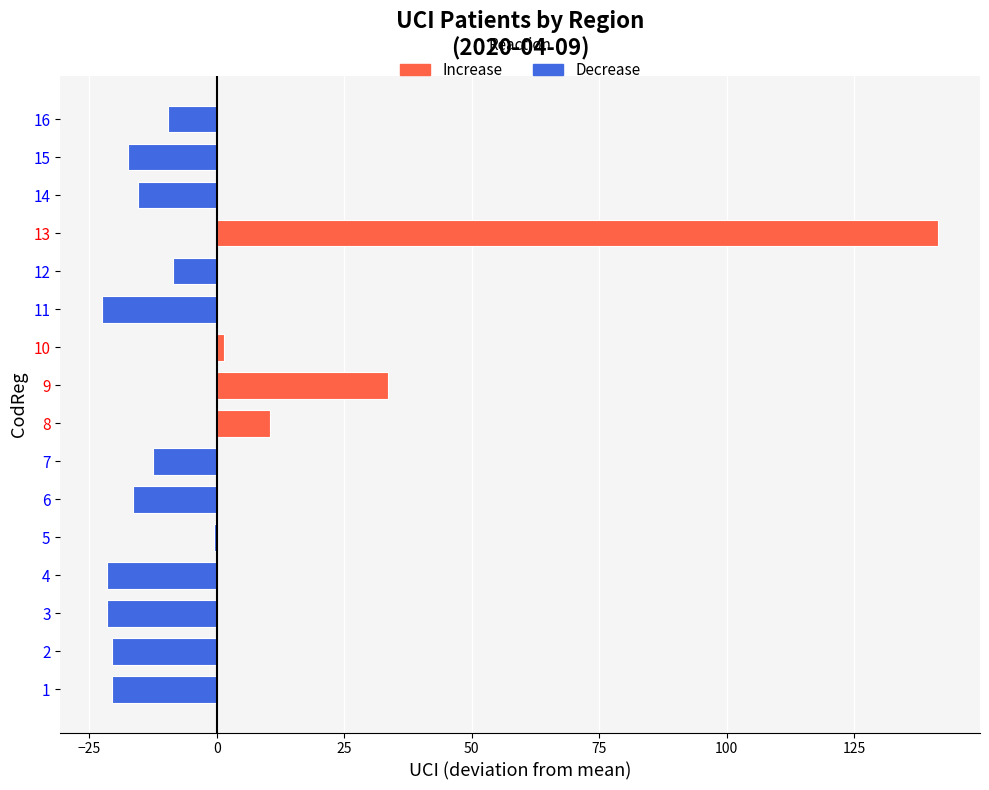

Where is the data nearest to the value 59?

9